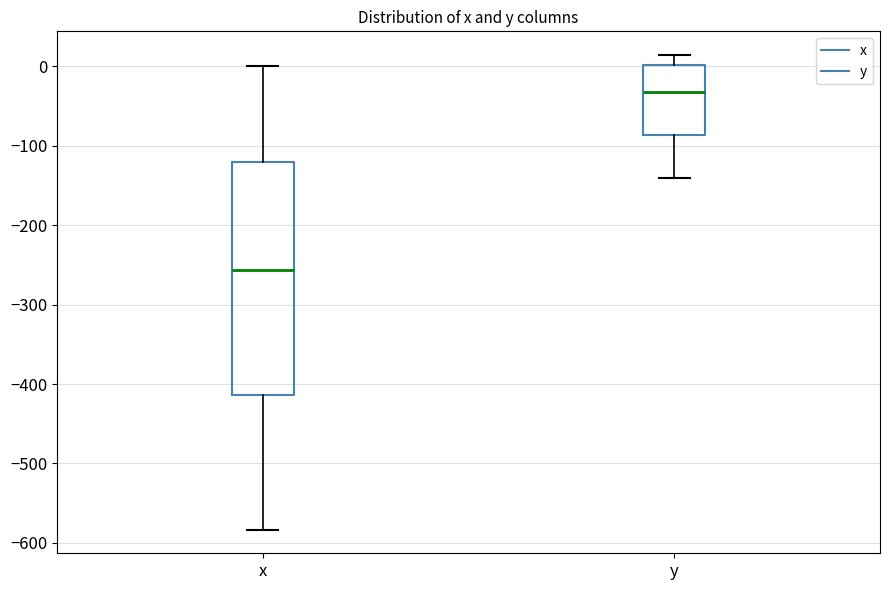

Reading left to right, transcribe this box plot: for each box, give where its median line is, the range the box spans, and where its two whiskers end, as read against the y-axis. The values are not printed on the chart, so give them approximately, as read against the axis.

x: median -260, box -410 to -120, whiskers -580 to 0
y: median -30, box -90 to 0, whiskers -140 to 10